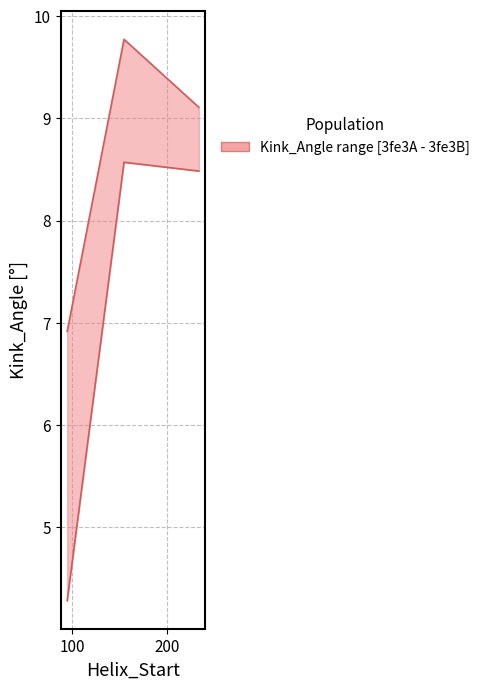

True or false: Kink_Angle and n_rmsd cross at least once.

False